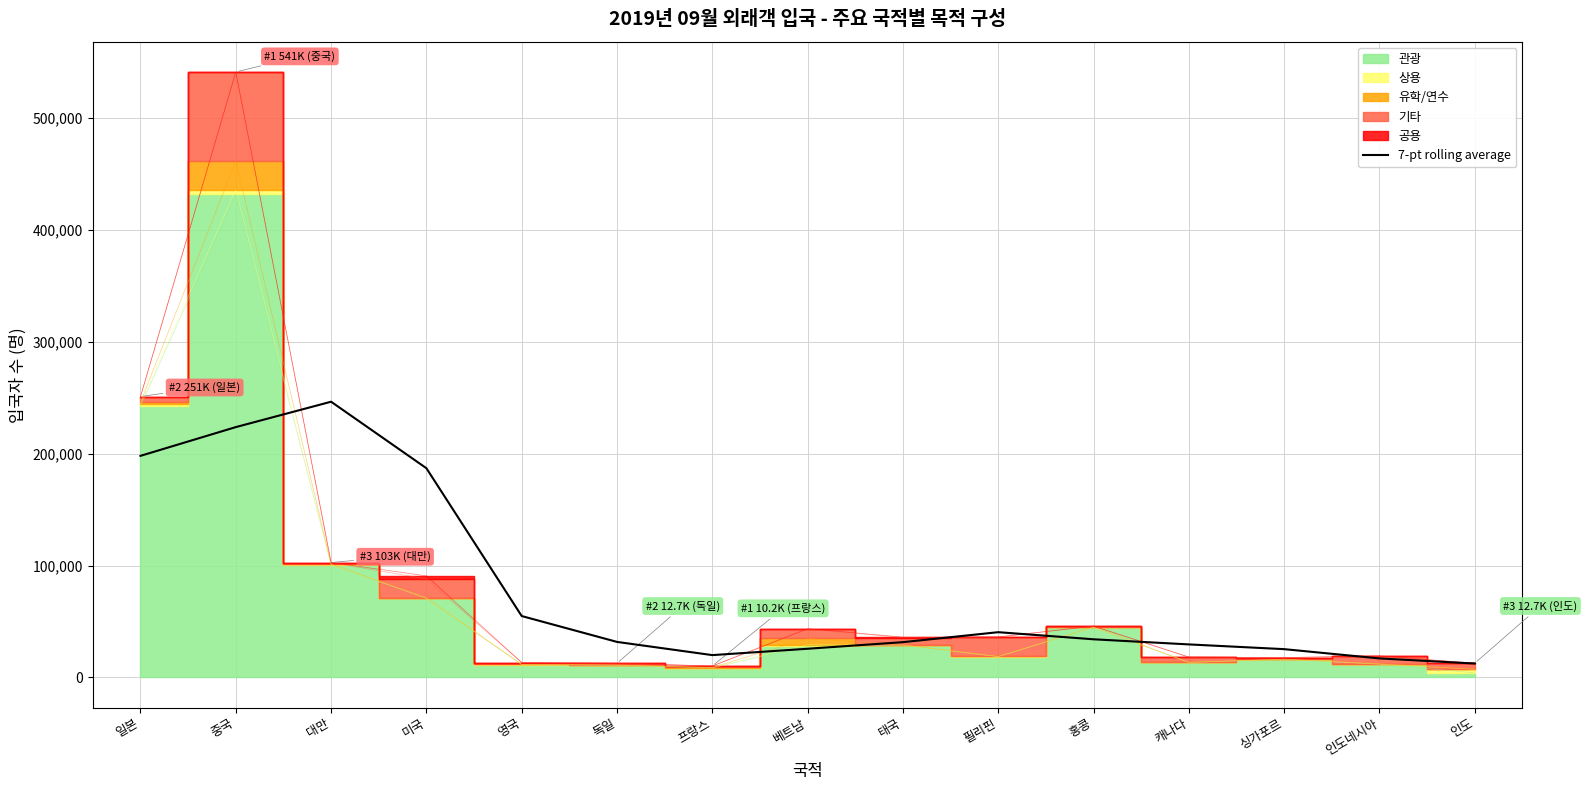

What is the value of the 11th point from the left?

34107.0